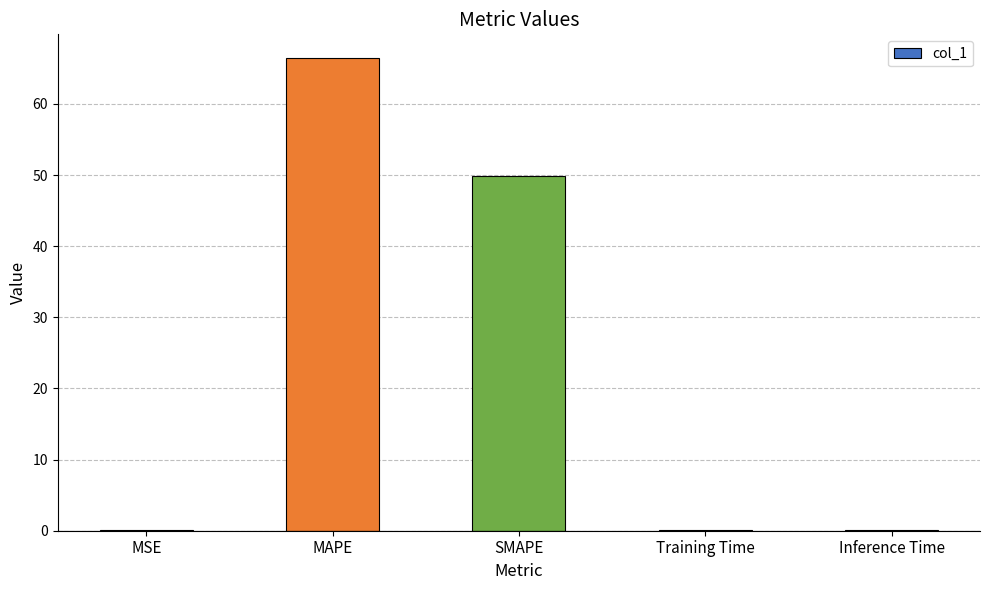

What is the sum of all values?

116.6